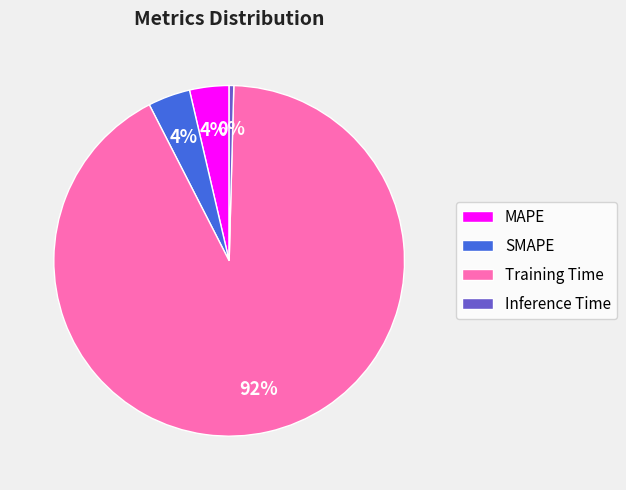

To the nearest percent, what percentage of the pie is Training Time?

92%